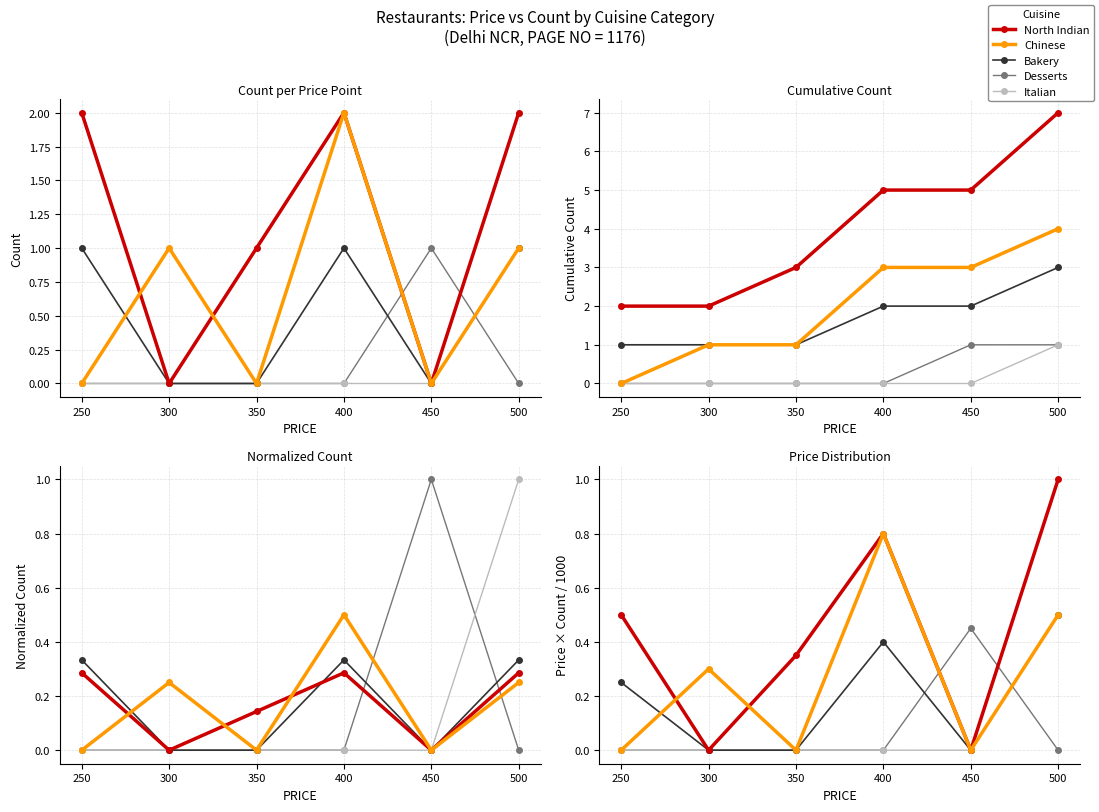

The value of Desserts at 300 is 0.1. True or false?

False